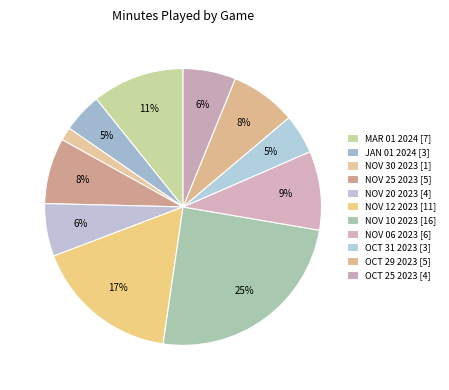

How many slices are in this pie chart?

11